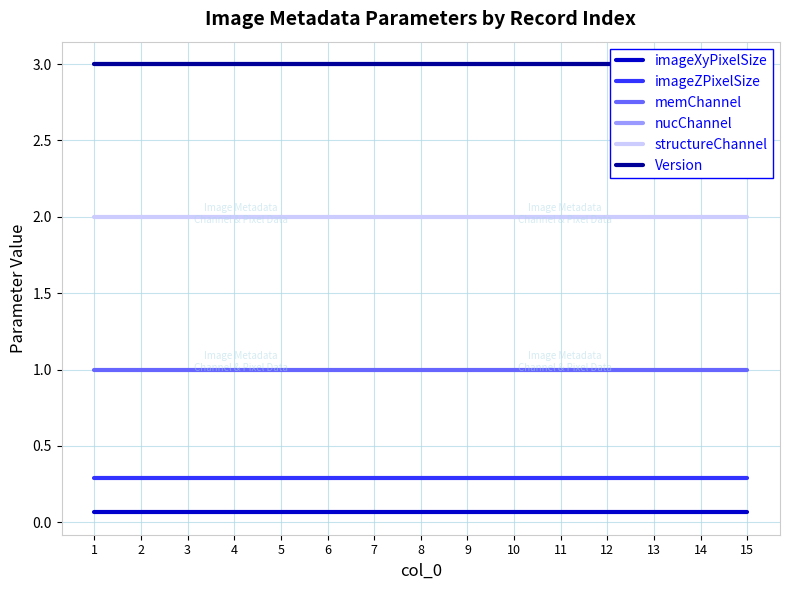

Count the number of categories in the chart.

15